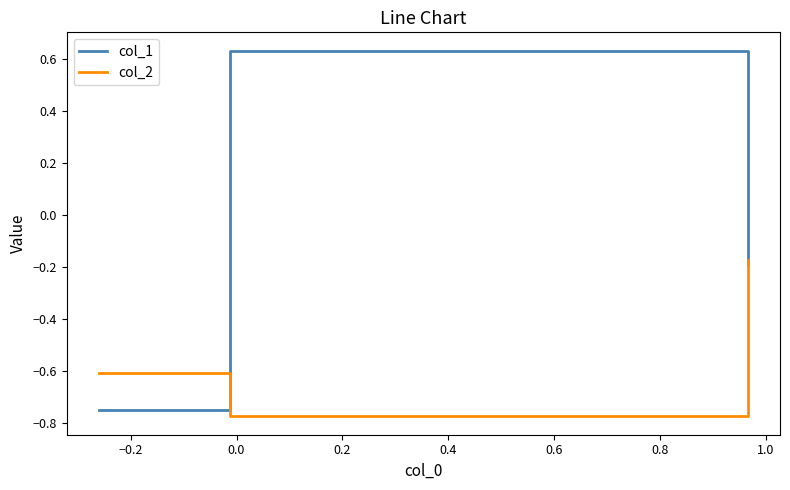

Which series has the largest range (max minus min)?

col_1